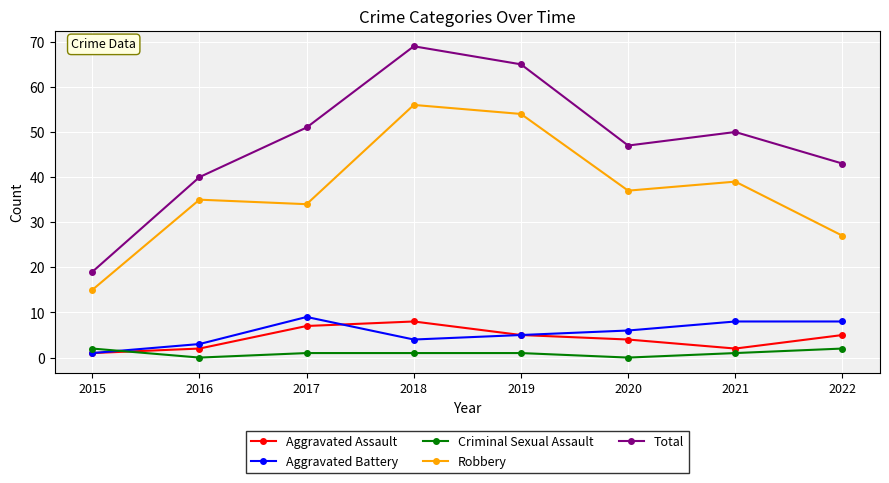

True or false: Robbery and Aggravated Battery intersect in this chart.

False